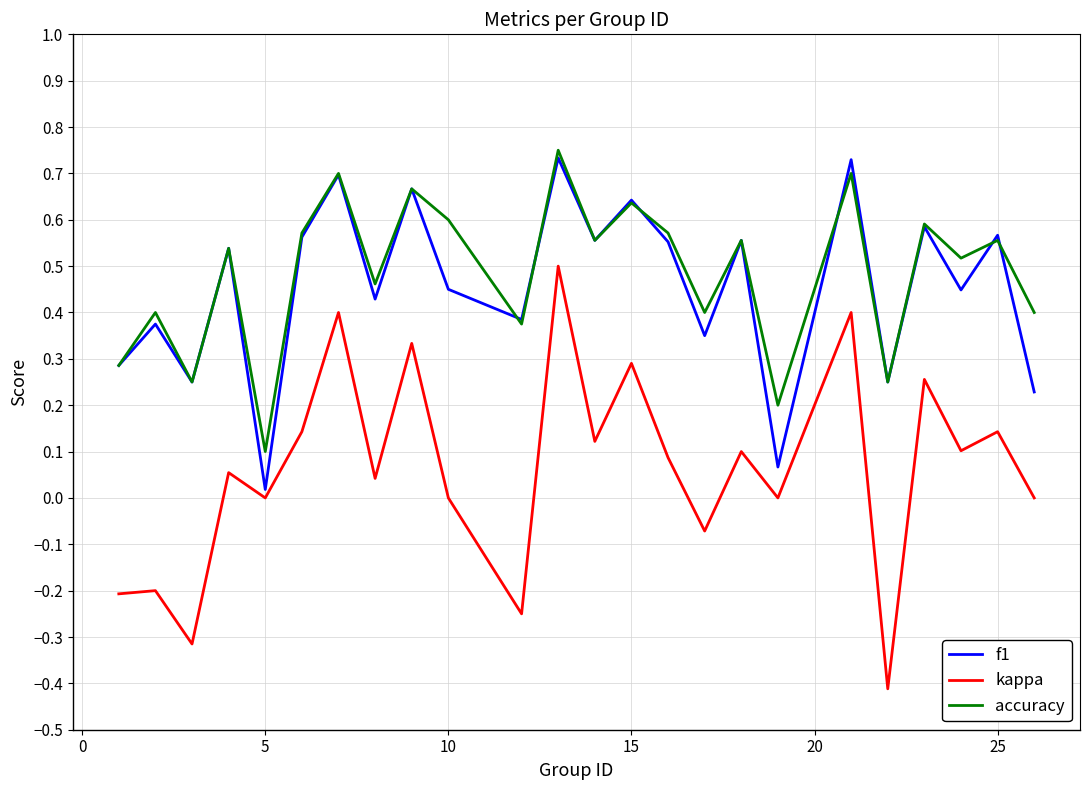

True or false: kappa and accuracy cross at least once.

False